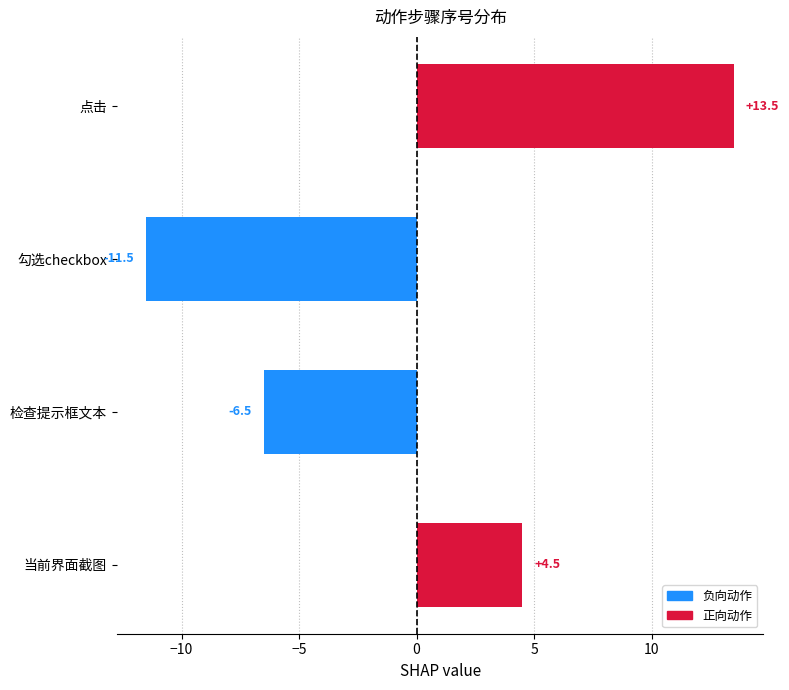

What is the smallest value displayed?

-11.5